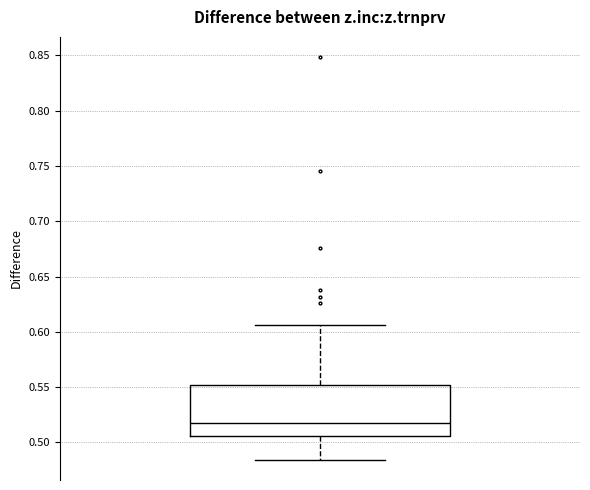

Where is the lower edge of the box on the y-axis? The values are not printed on the chart, so give them approximately, as read against the axis.

0.505